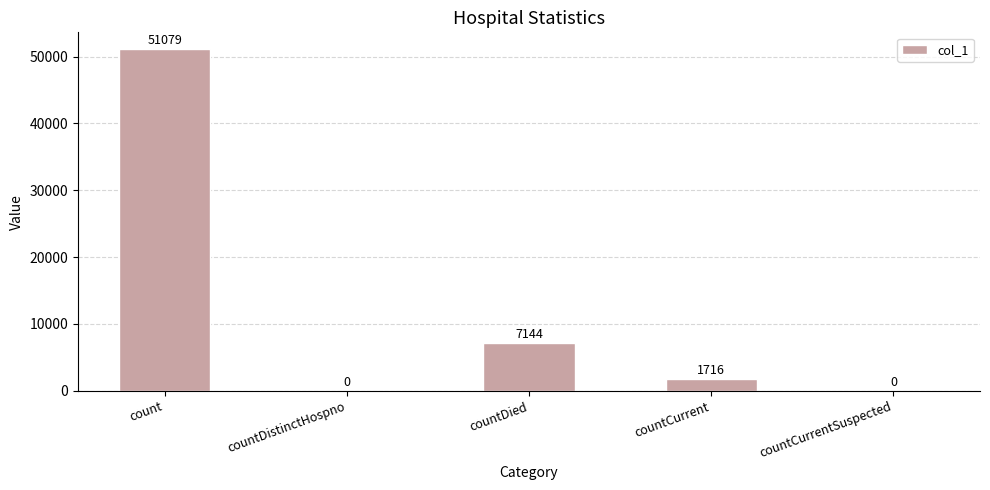

What is the change in value from count to countDistinctHospno?

-51079